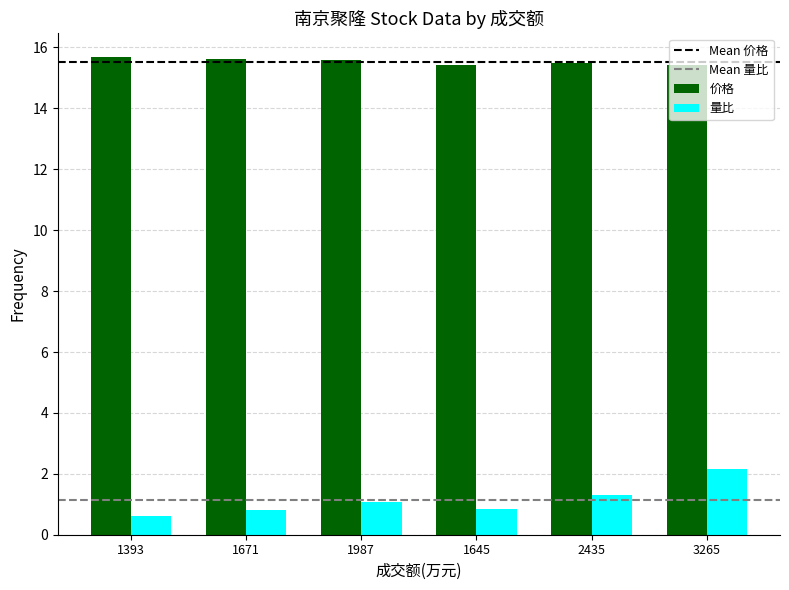

Which series has the largest total across all categories?

价格